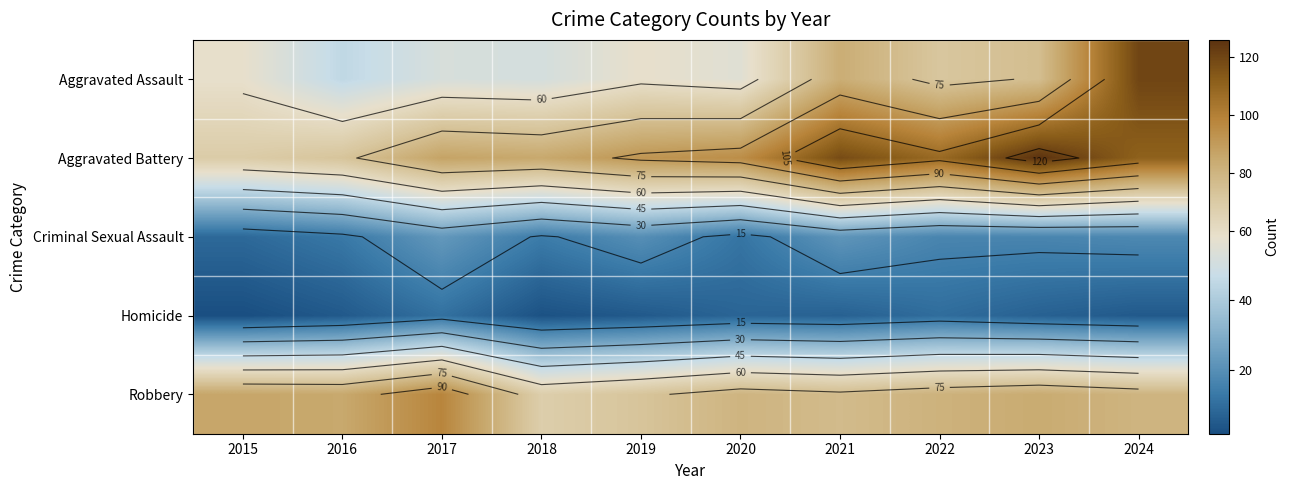

At which category is the sum across all series the highest?

2024